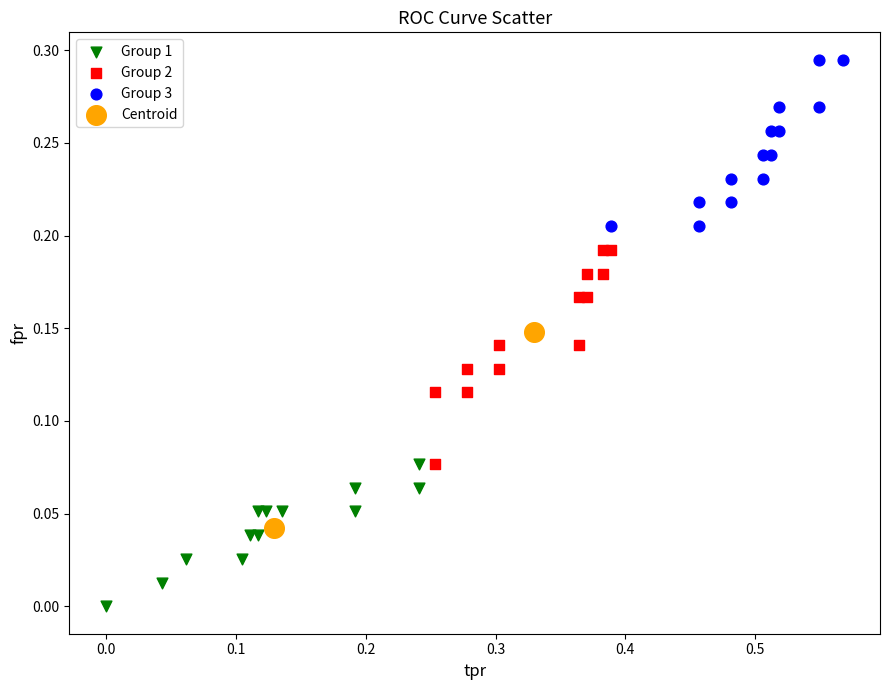

Which series reaches the maximum Y coordinate?

Group 3